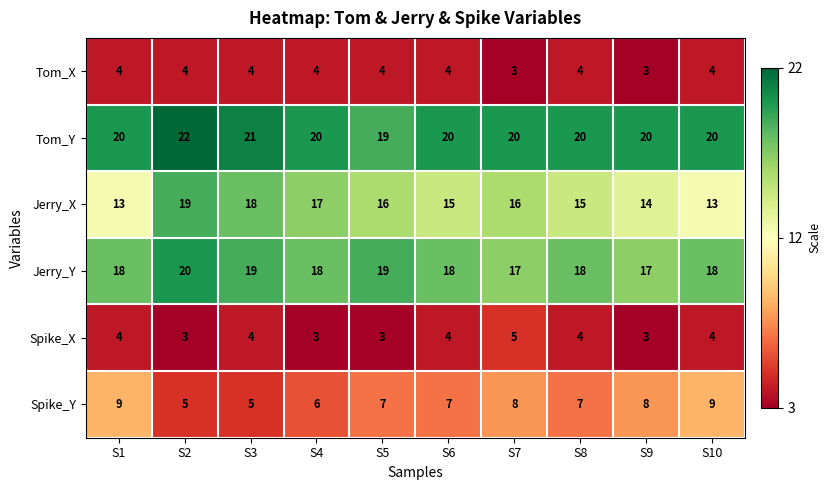

Read the Tom_X value at S10.

4